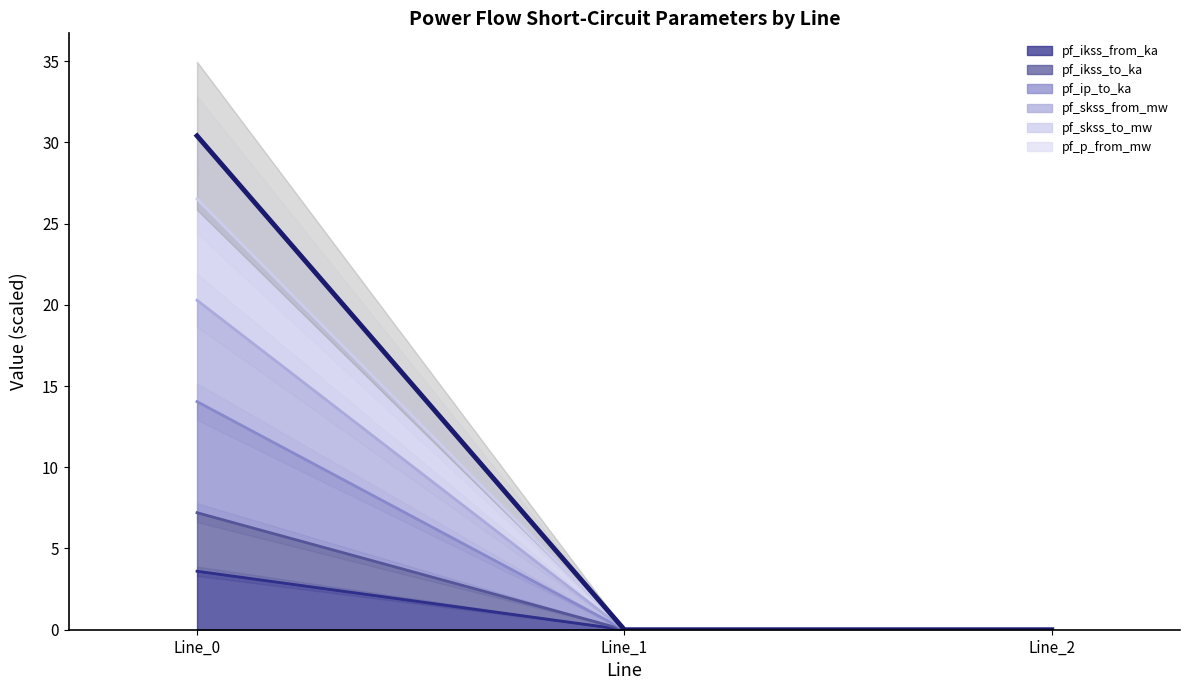

Reading right to left, extract all data points from this chart.

pf_ikss_from_ka: 0.0	0.0	3.6
pf_ikss_to_ka: 0.0	0.0	7.2
pf_ip_to_ka: 0.0	0.0	14.0
pf_skss_from_mw: 0.0	0.0	26.5
pf_skss_to_mw: 0.0	0.0	30.4
pf_p_from_mw: 0.0	0.0	20.3